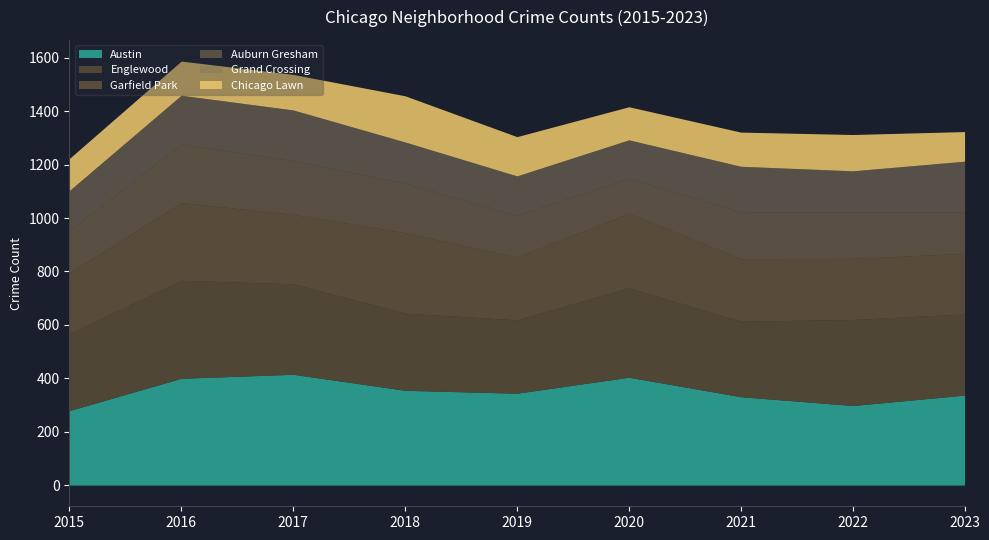

What is the total value across all series at 2015?

1223